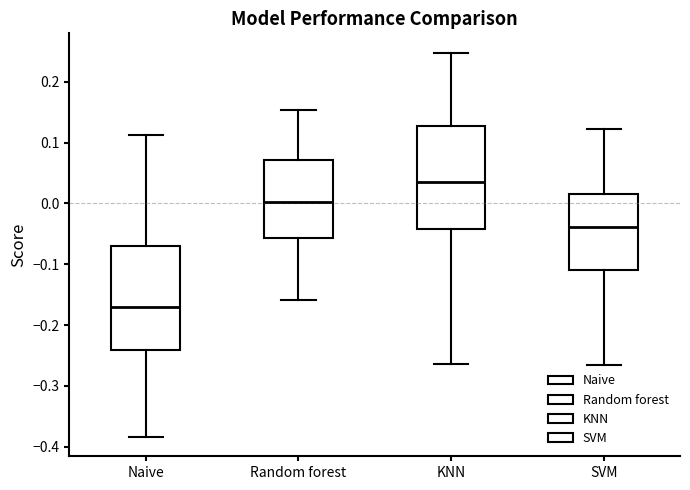

Reading left to right, read every box against the y-axis: the position of its median line, the range the box covers, and the ends of its whiskers. The values are not printed on the chart, so give them approximately, as read against the axis.

Naive: median -0.17, box -0.24 to -0.07, whiskers -0.38 to 0.11
Random forest: median 0.00, box -0.06 to 0.07, whiskers -0.16 to 0.15
KNN: median 0.03, box -0.04 to 0.13, whiskers -0.26 to 0.25
SVM: median -0.04, box -0.11 to 0.02, whiskers -0.27 to 0.12